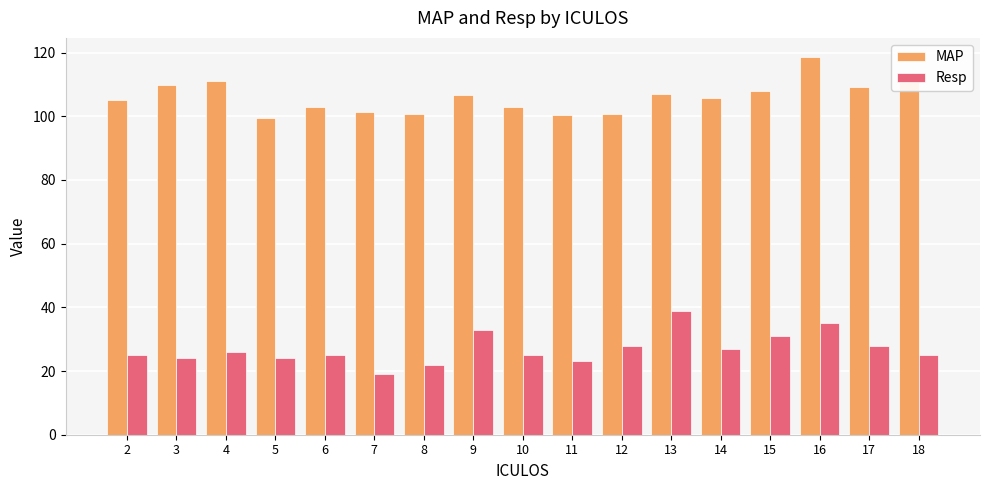

List the series in order of their overall mean, highest first.

MAP, Resp